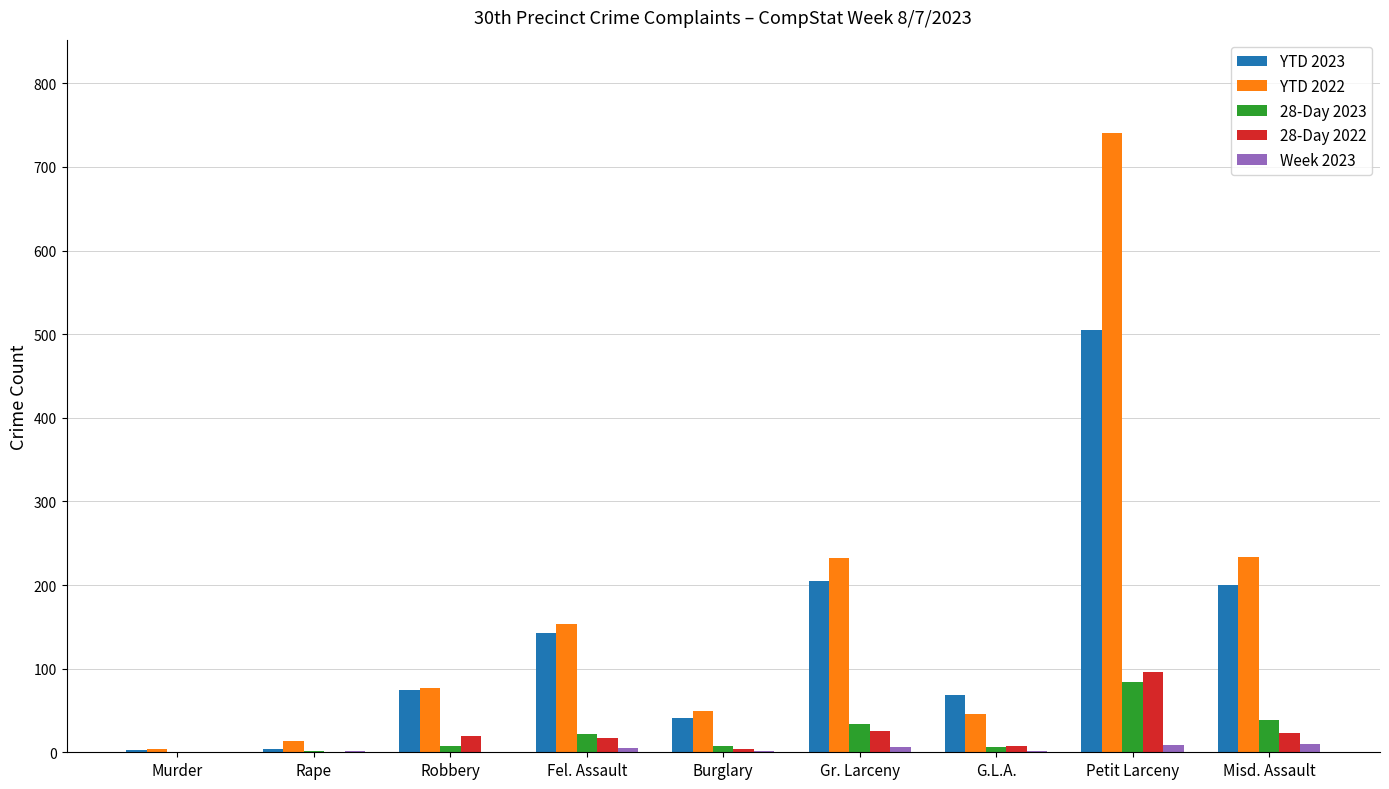

At which category is the sum across all series the highest?

Petit Larceny